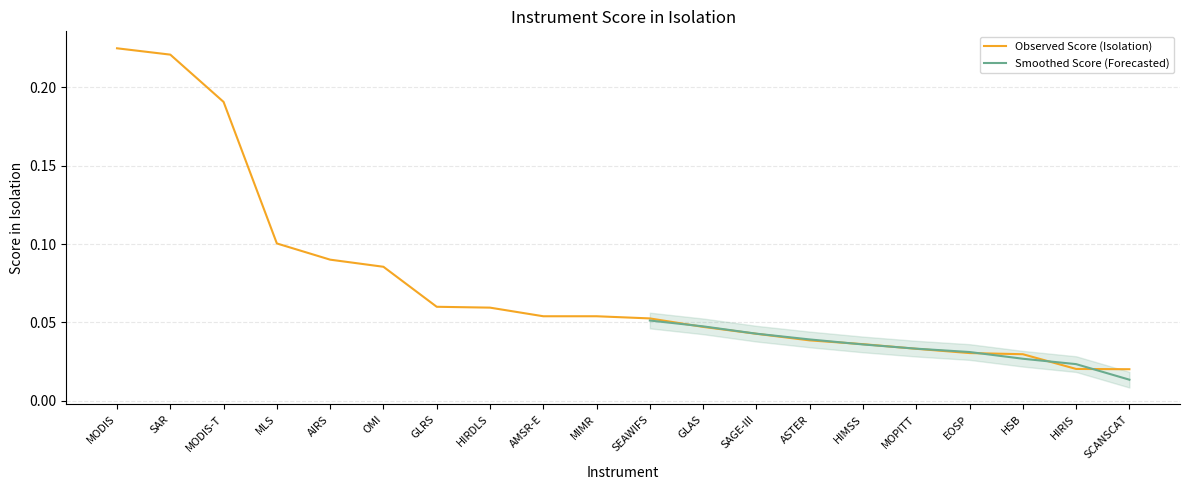

What is the greatest value displayed?

0.2